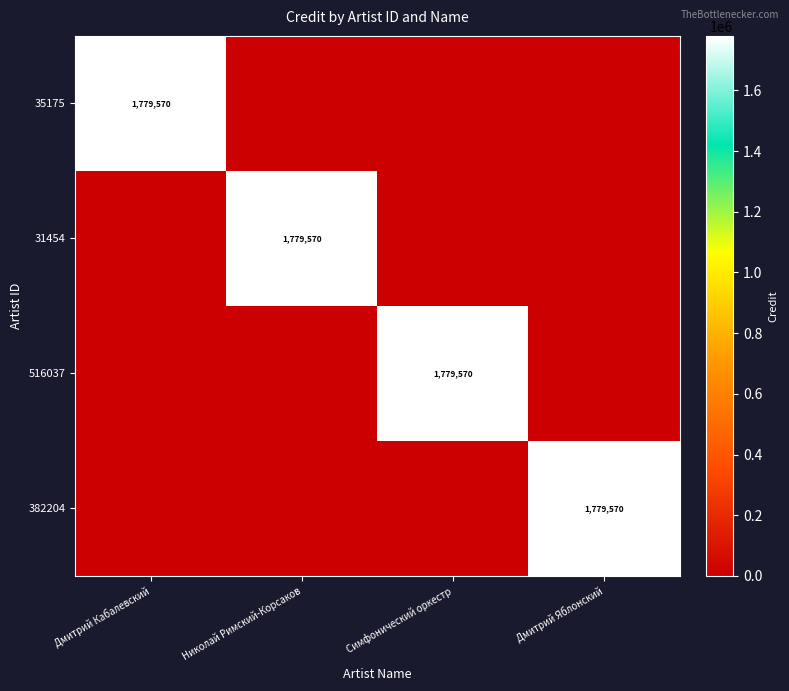

How many categories are shown in the chart?

4